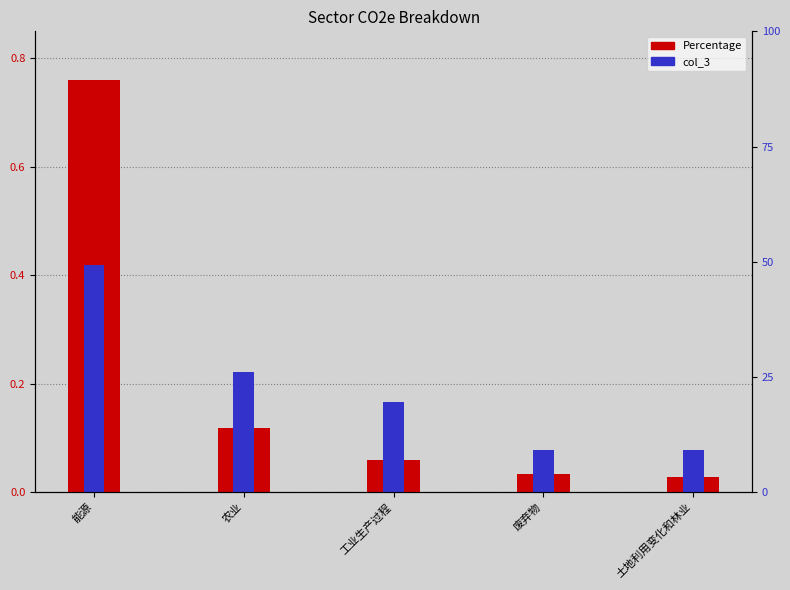

Which series changed the most between 工业生产过程 and 土地利用变化和林业?

col_3